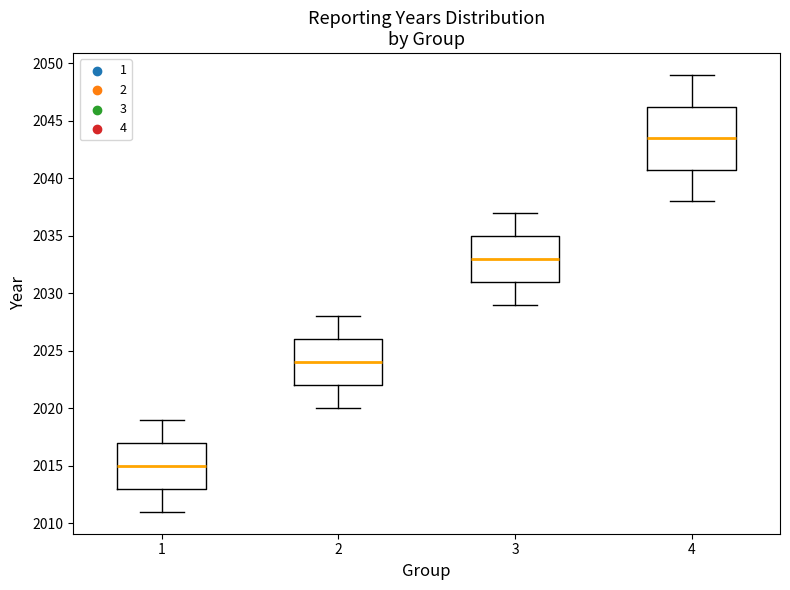

Reading left to right, read every box against the y-axis: the position of its median line, the range the box covers, and the ends of its whiskers. The values are not printed on the chart, so give them approximately, as read against the axis.

1: median 2015.0, box 2013.0 to 2017.0, whiskers 2011.0 to 2019.0
2: median 2024.0, box 2022.0 to 2026.0, whiskers 2020.0 to 2028.0
3: median 2033.0, box 2031.0 to 2035.0, whiskers 2029.0 to 2037.0
4: median 2043.5, box 2041.0 to 2046.5, whiskers 2038.0 to 2049.0